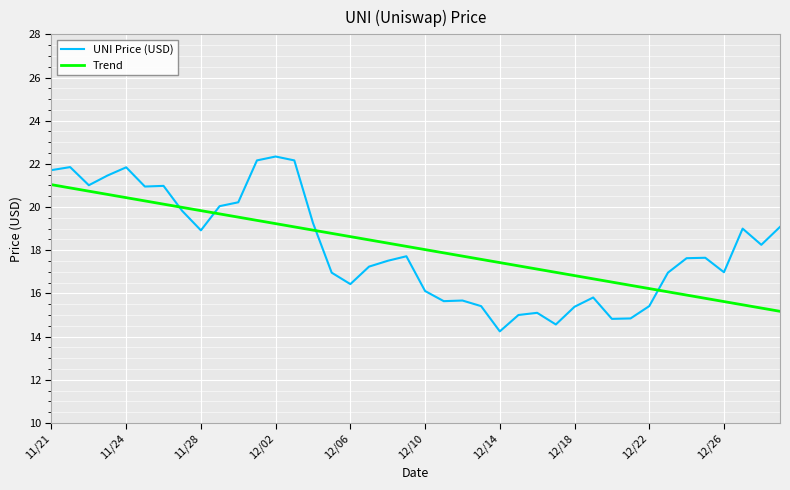

Rank the series by their maximum value, from highest to lowest.

UNI Price (USD), Trend